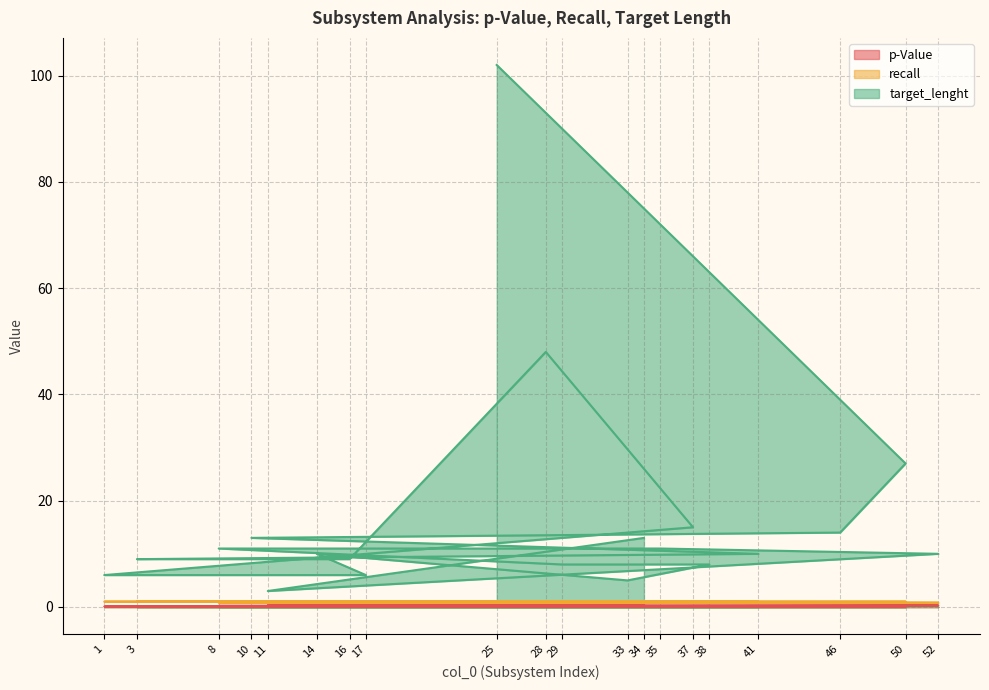

Count the number of data series in this chart.

3